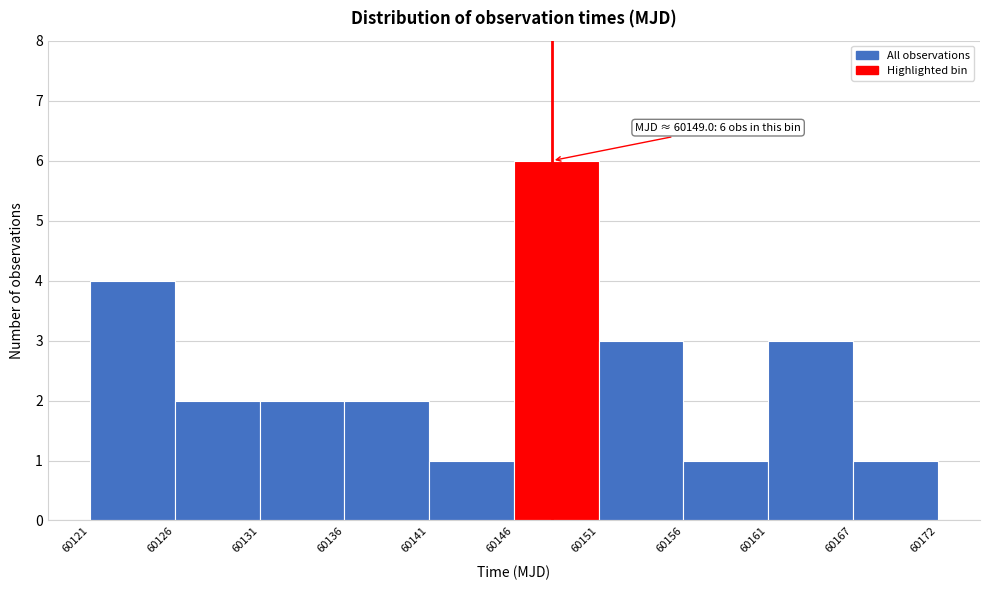

Reading left to right, what are all the values shown in this chart?

60121=4	60126=2	60131=2	60136=2	60141=1	60146=6	60151=3	60156=1	60161=3	60167=1